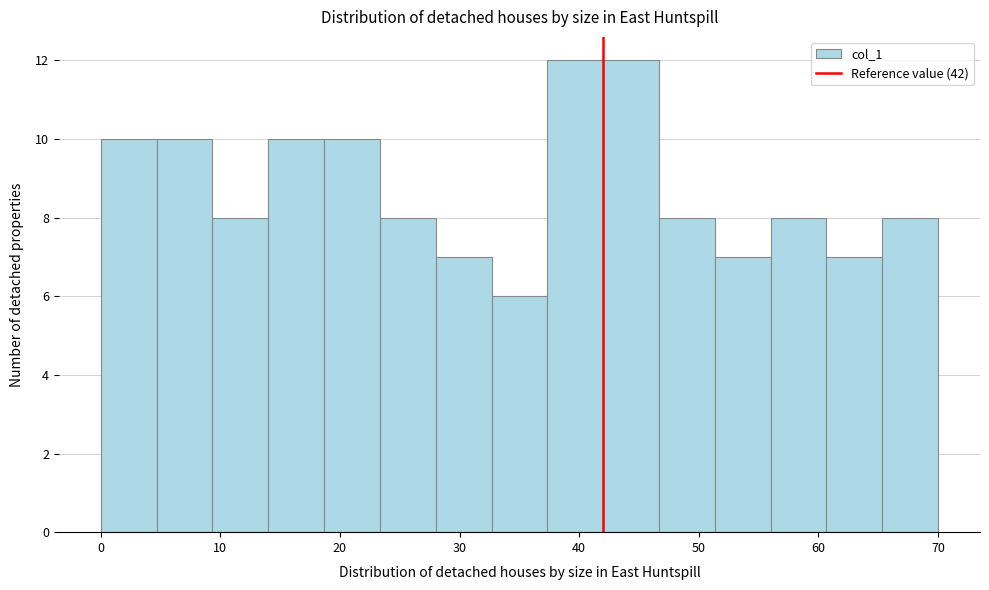

Reading left to right, list every bar in this chart as the range it spans on the x-axis followed by its height. Neither the bar edges nor the heights are printed on the chart, so give them approximately, as read against the axes.

0 to 5: 10
5 to 9: 10
9 to 14: 8
14 to 19: 10
19 to 23: 10
23 to 28: 8
28 to 33: 7
33 to 37: 6
37 to 42: 12
42 to 47: 12
47 to 51: 8
51 to 56: 7
56 to 61: 8
61 to 65: 7
65 to 70: 8